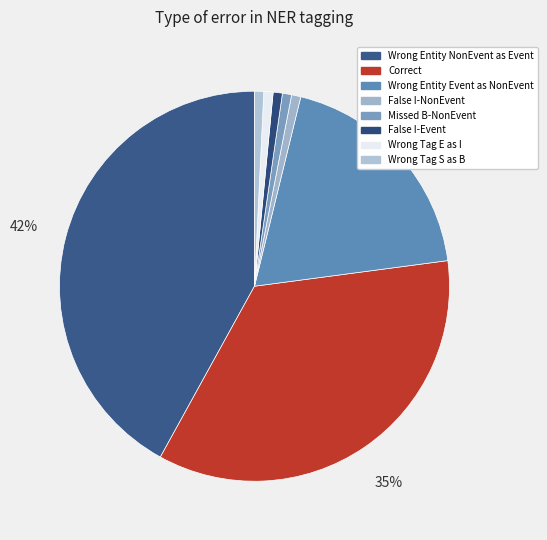

How many slices are in this pie chart?

8